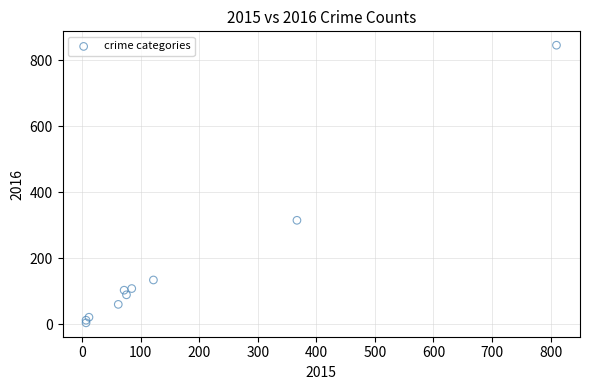

What Y value in the scatter plot is closest to 425?

315